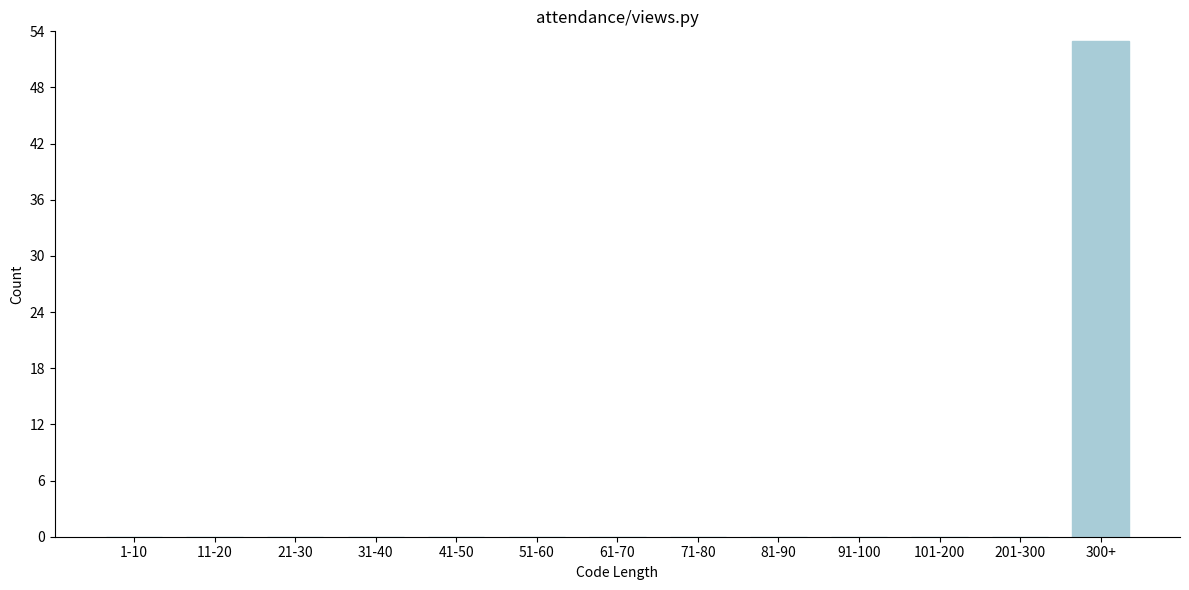

Reading left to right, what are all the values shown in this chart?

1-10=0	11-20=0	21-30=0	31-40=0	41-50=0	51-60=0	61-70=0	71-80=0	81-90=0	91-100=0	101-200=0	201-300=0	300+=53